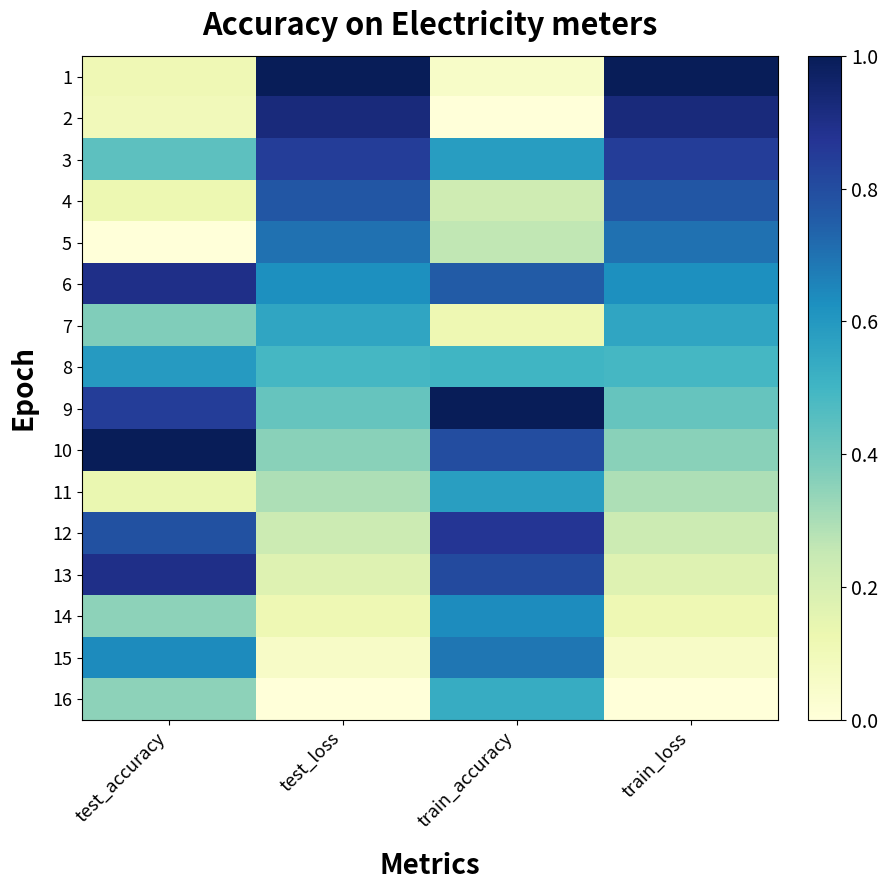

At which category is the sum across all series the highest?

train_accuracy